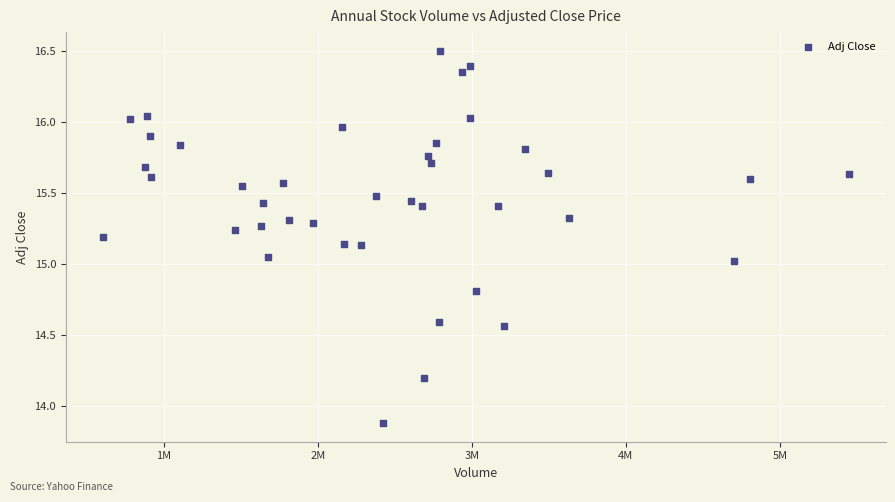

What is the range of X values (max minus min)?

4839600.0